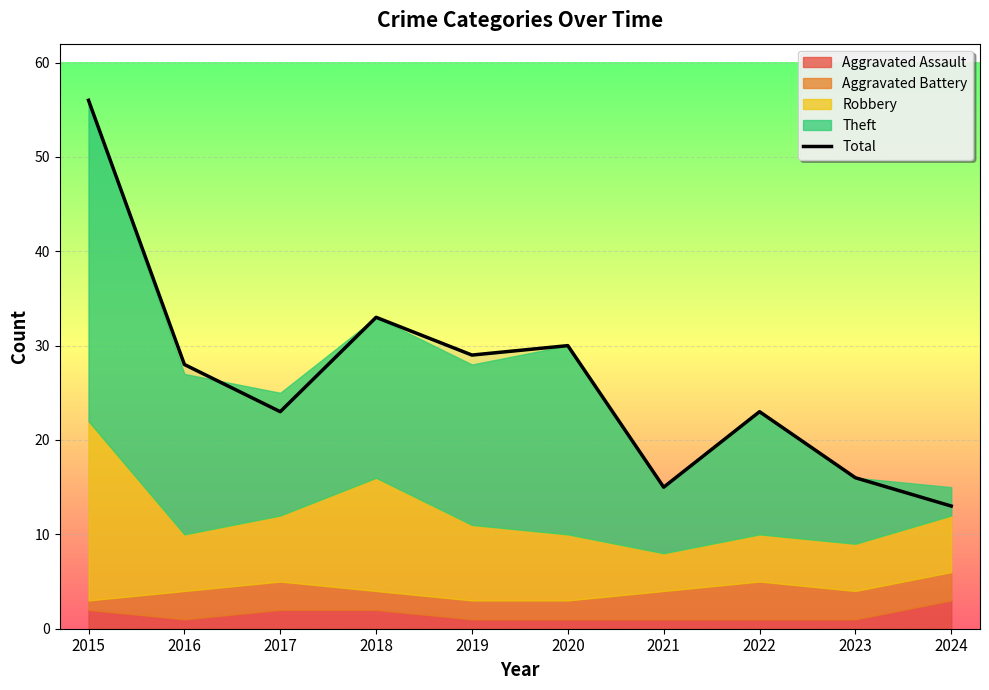

Reading left to right, what are all the values shown in this chart?

2015=56	2016=28	2017=23	2018=33	2019=29	2020=30	2021=15	2022=23	2023=16	2024=13